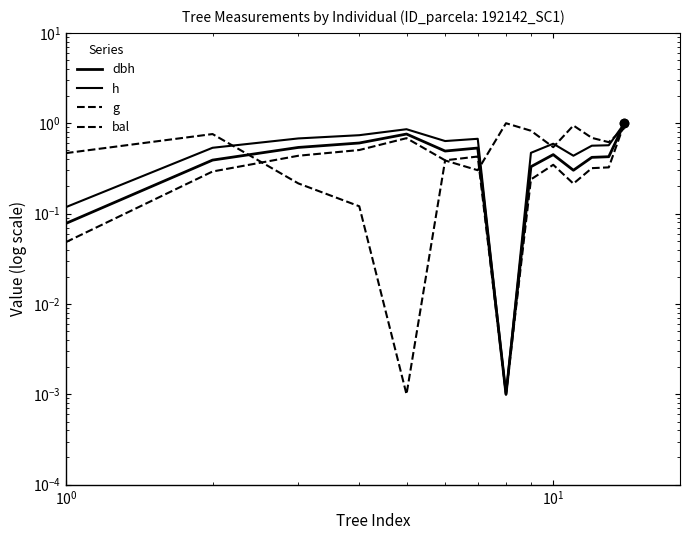

What is the value of the g point at the 11th from the left?

0.2